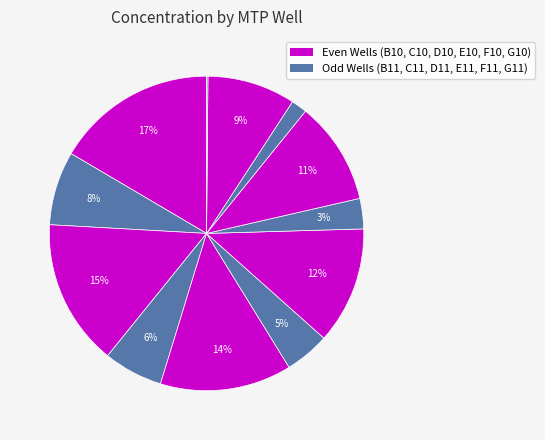

How many segments does this pie chart have?

12